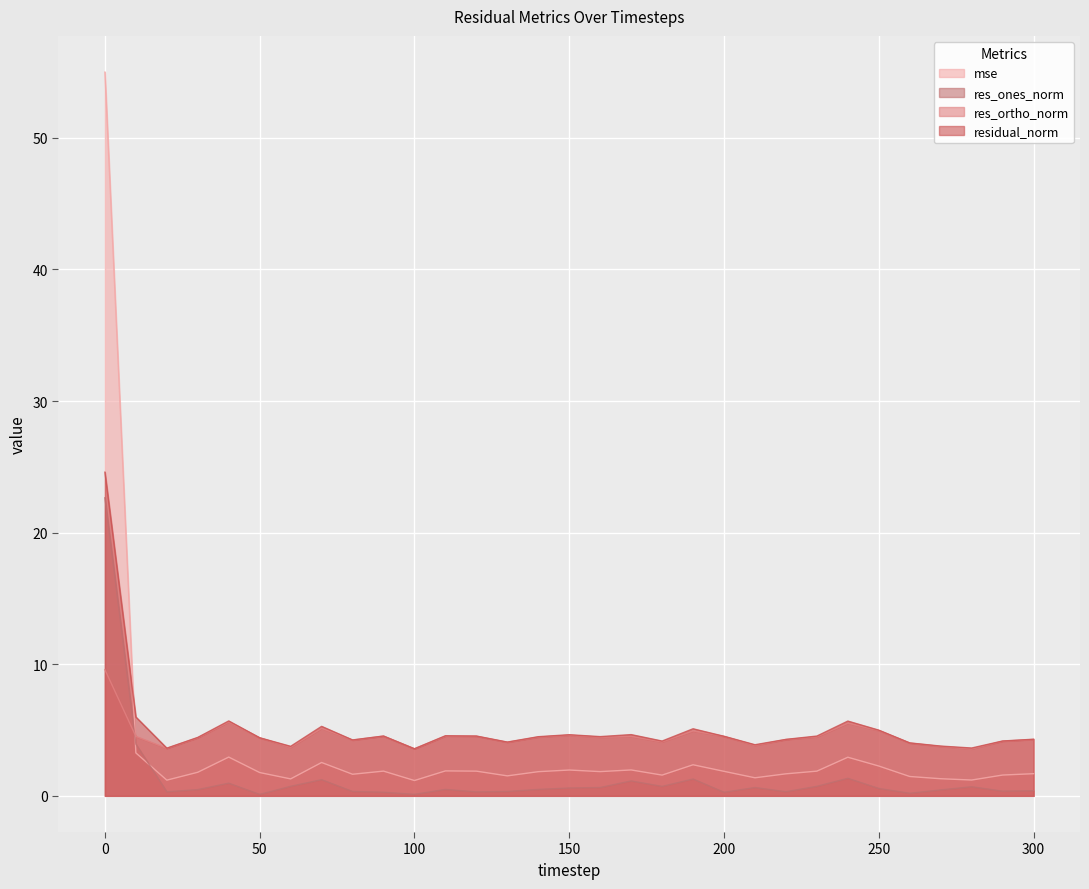

What is the difference between the maximum and minimum values in the res_ones_norm series?

22.5